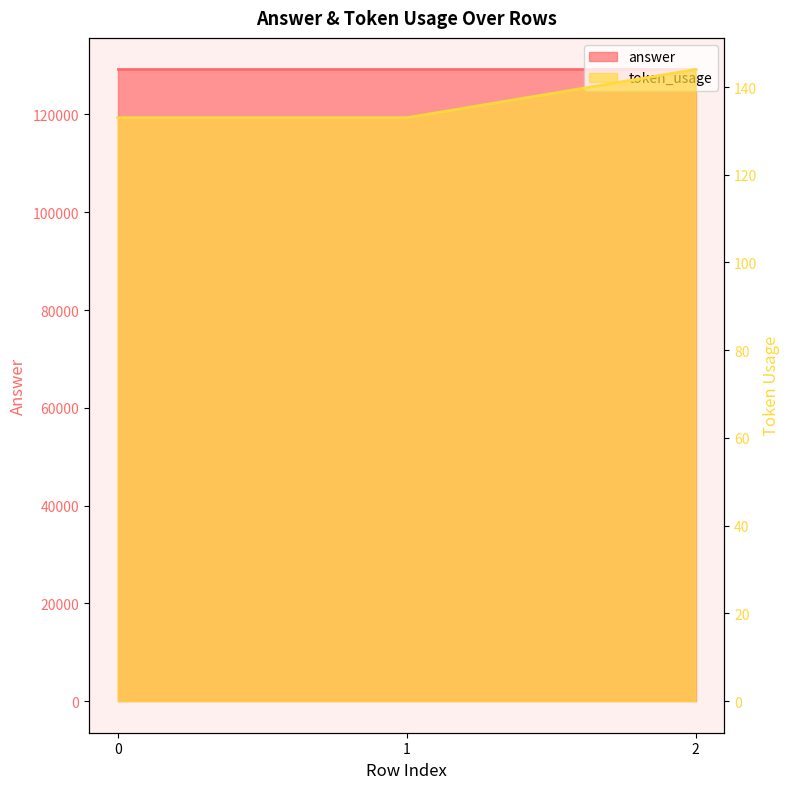

How many categories are shown in the chart?

3